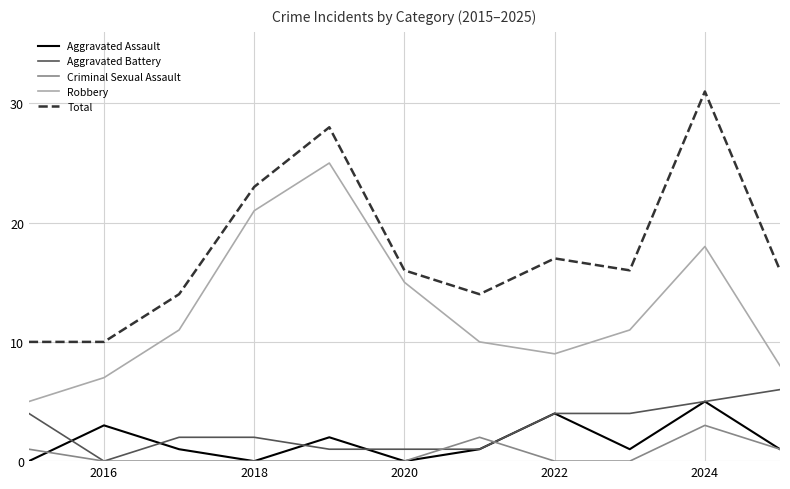

What is the greatest value displayed?

31